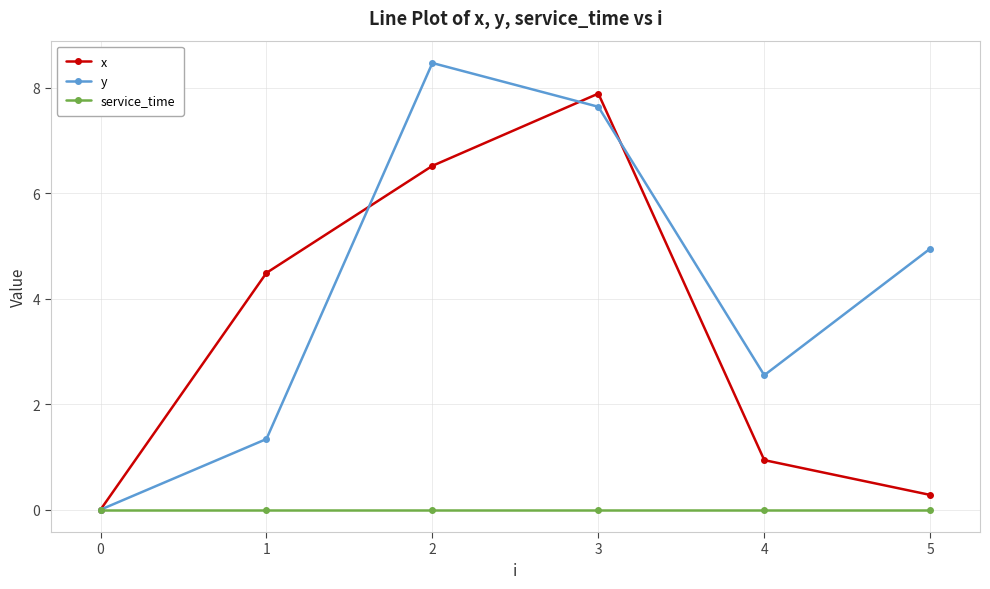

True or false: x has a value of 0.0 at 0.

True